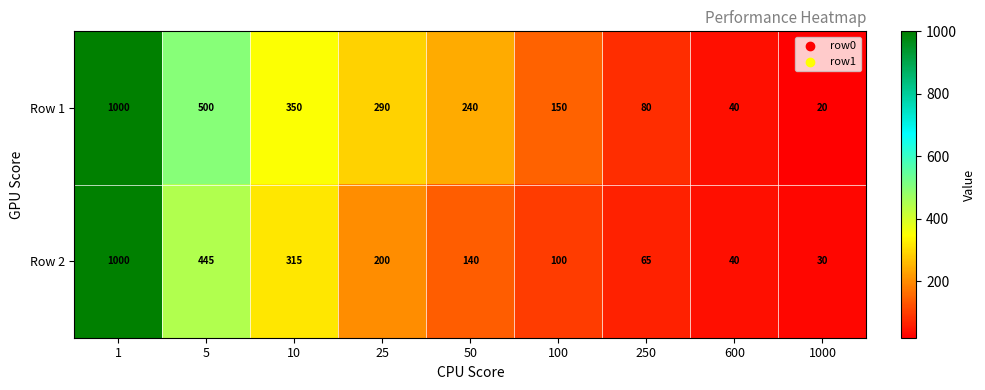

What is the sum of all Row 2 values?

2335